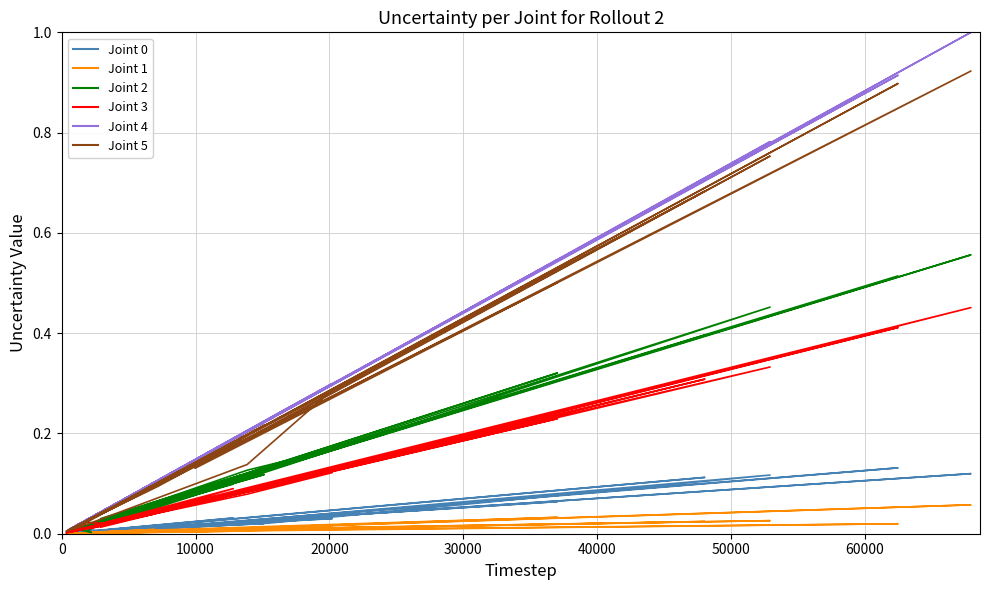

True or false: Age_85plus and PUIMale cross at least once.

False